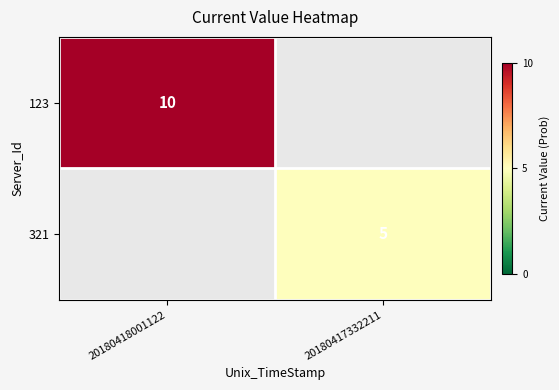

Which category has the lowest value across all series?

20180417332211